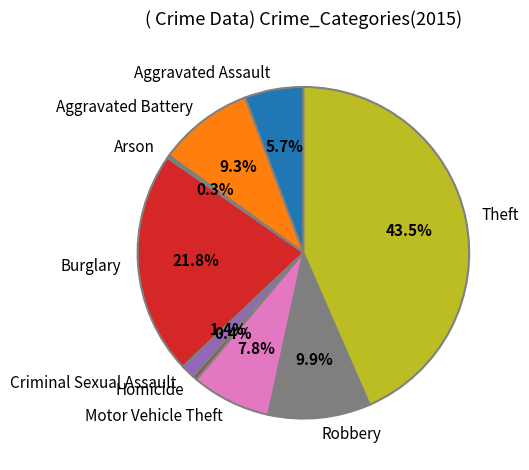

Does any single category account for the majority?

No